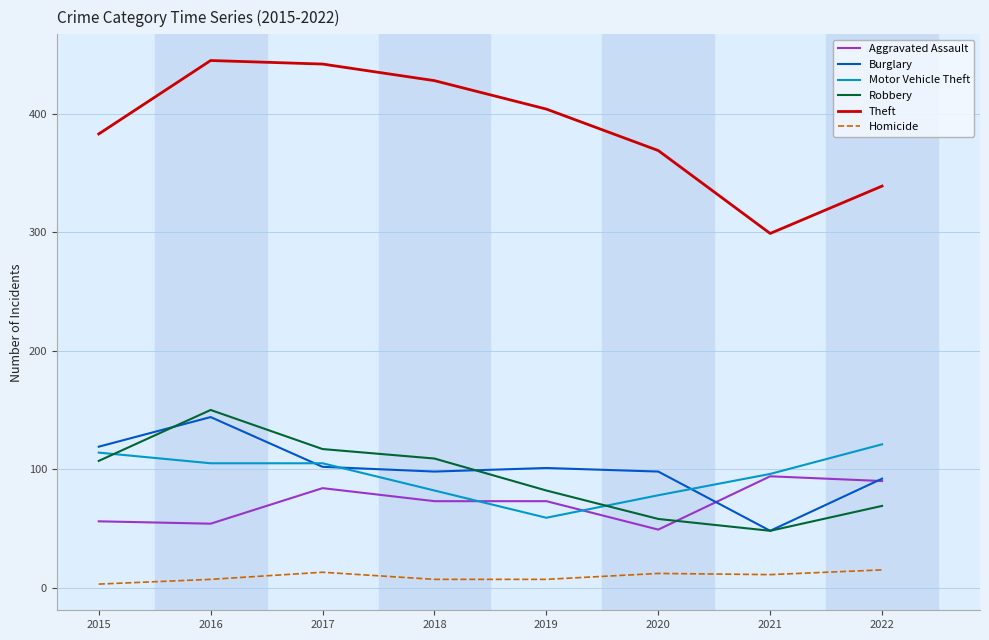

True or false: Aggravated Assault has a value of 49 at 2020.

True